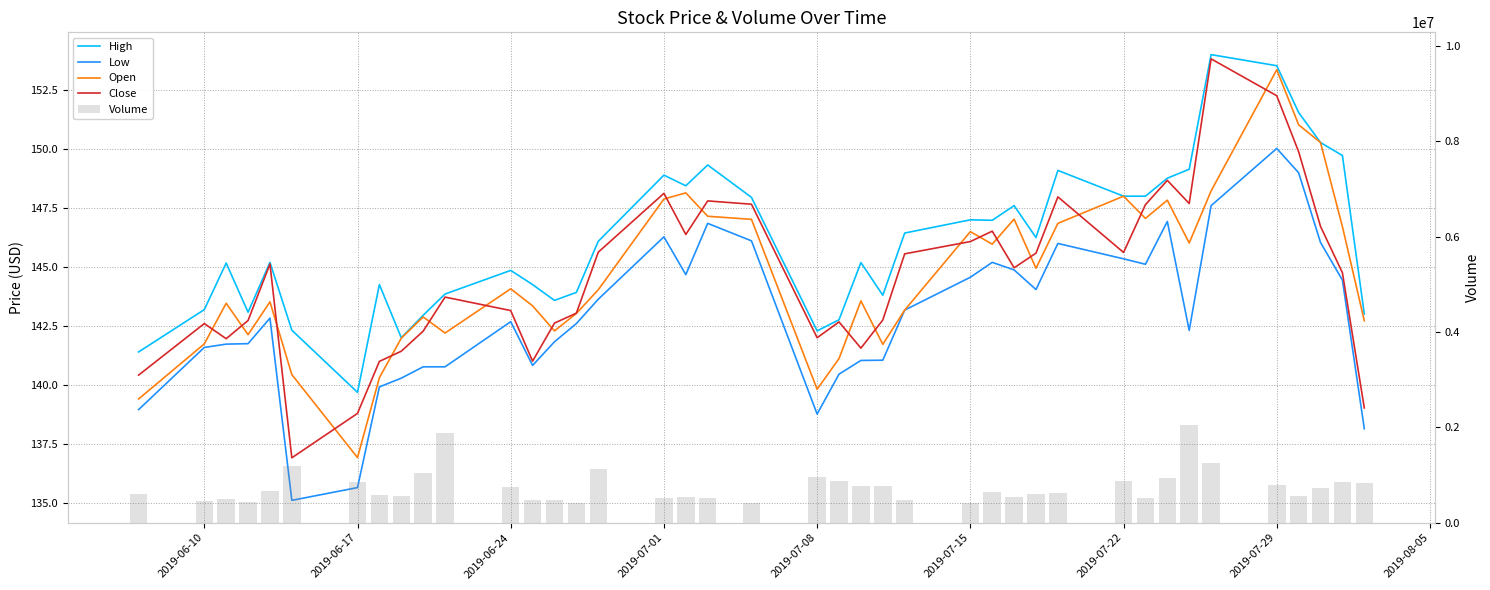

Does the chart contain stacked bars?

No